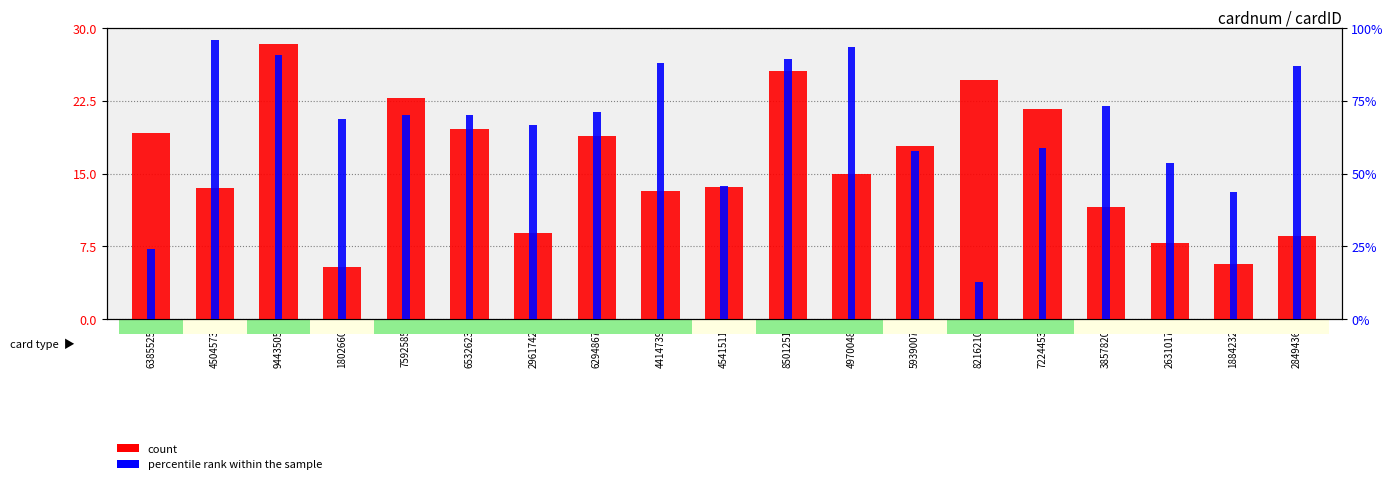

At which category is the sum across all series the highest?

9443505